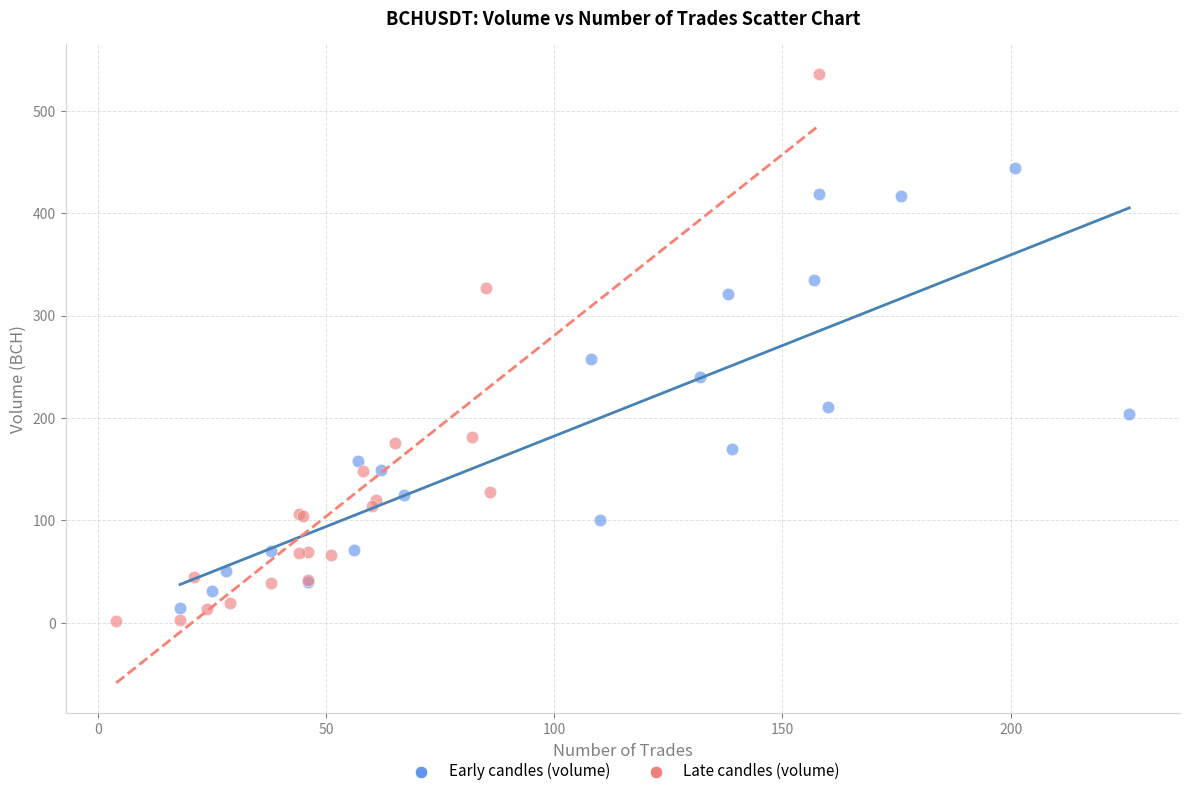

Which series contains the highest Y value?

Late candles (volume)